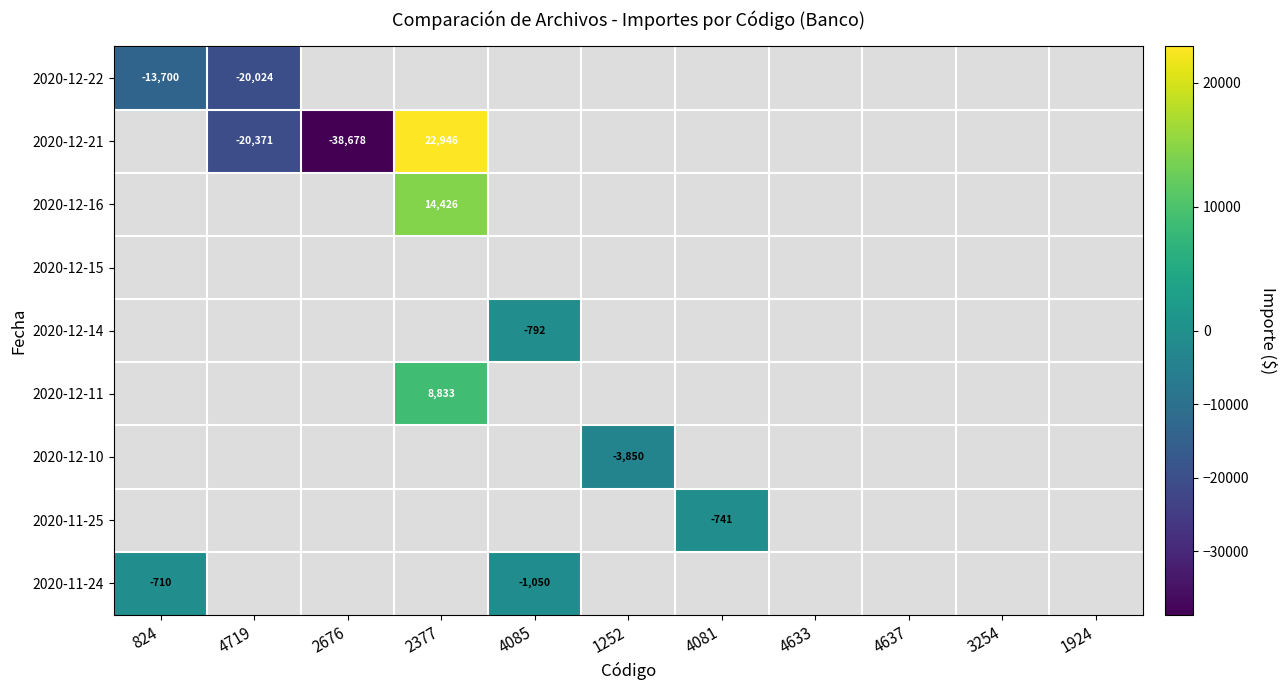

Count the number of data series in this chart.

9